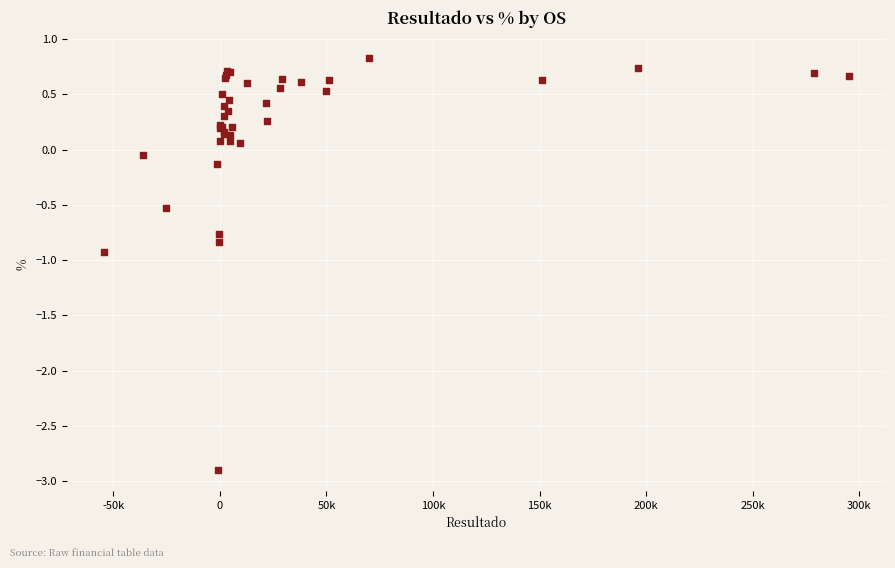

What Y value in the scatter plot is closest to -1?

-0.9